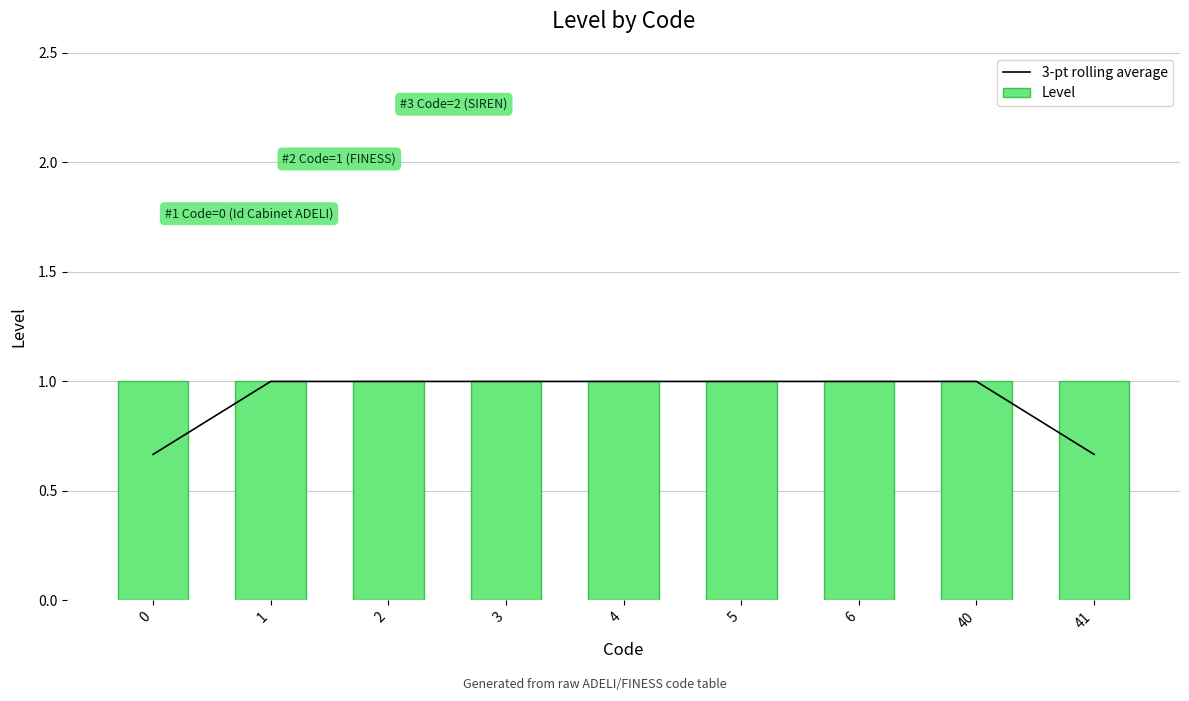

The value of 3-pt rolling average at 3 is 1.6. True or false?

False